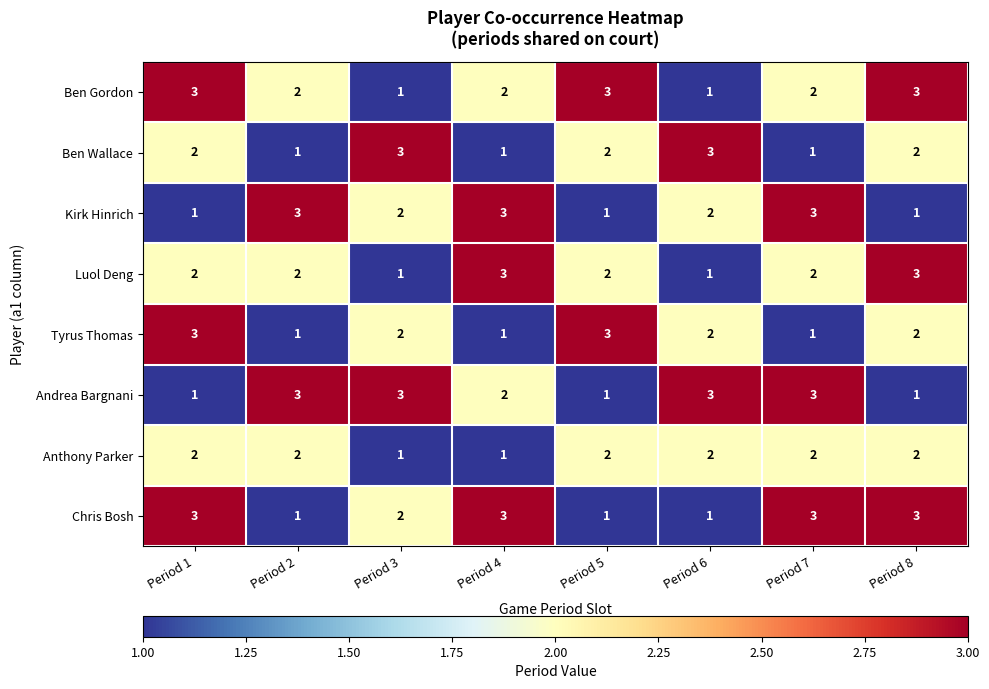

Count the Anthony Parker values in the range 2 to 3.

6